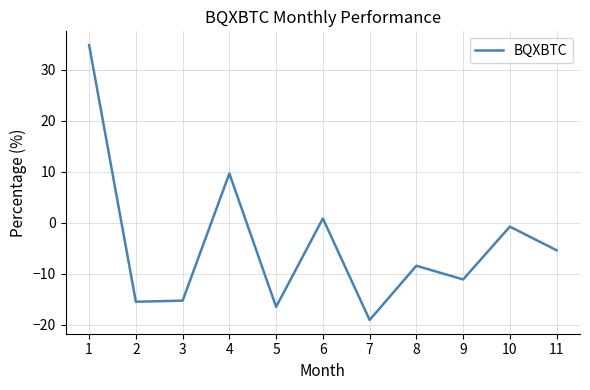

True or false: the data shows -9.9 at 3.

False